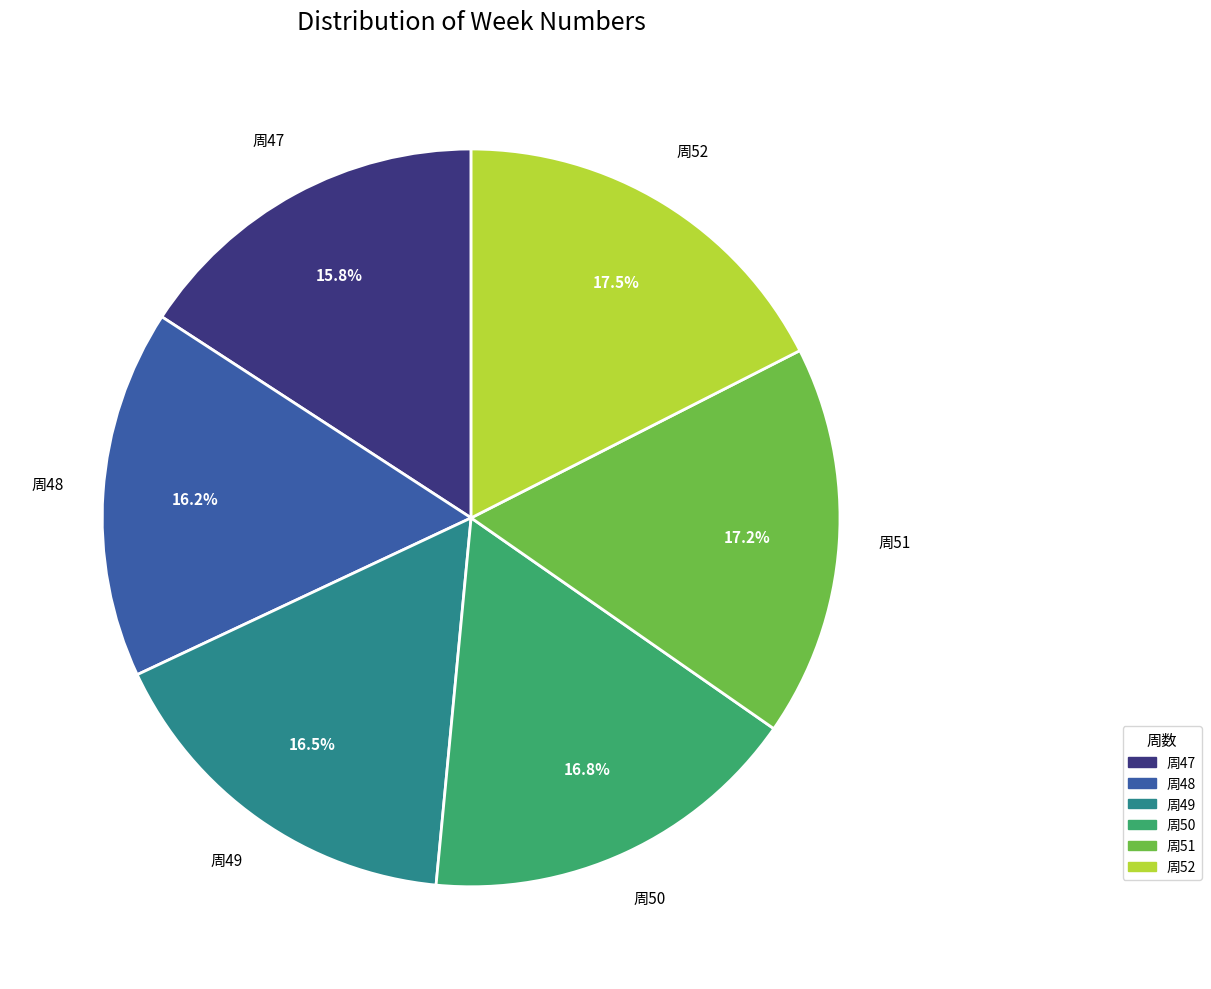

How many segments does this pie chart have?

6